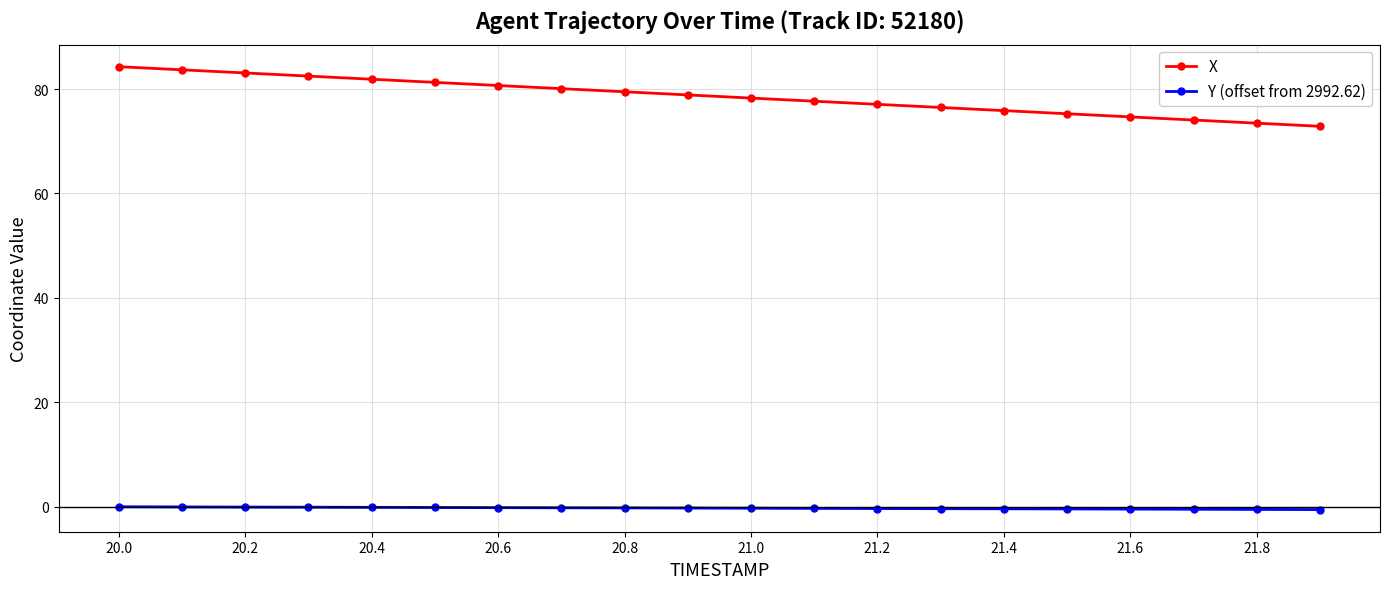

What are all the series names shown in the legend?

X, Y (offset from 2992.62)